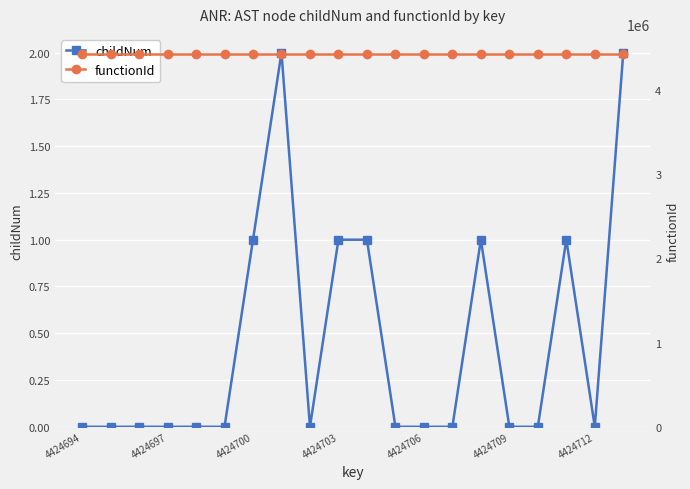

True or false: childNum and functionId cross at least once.

False